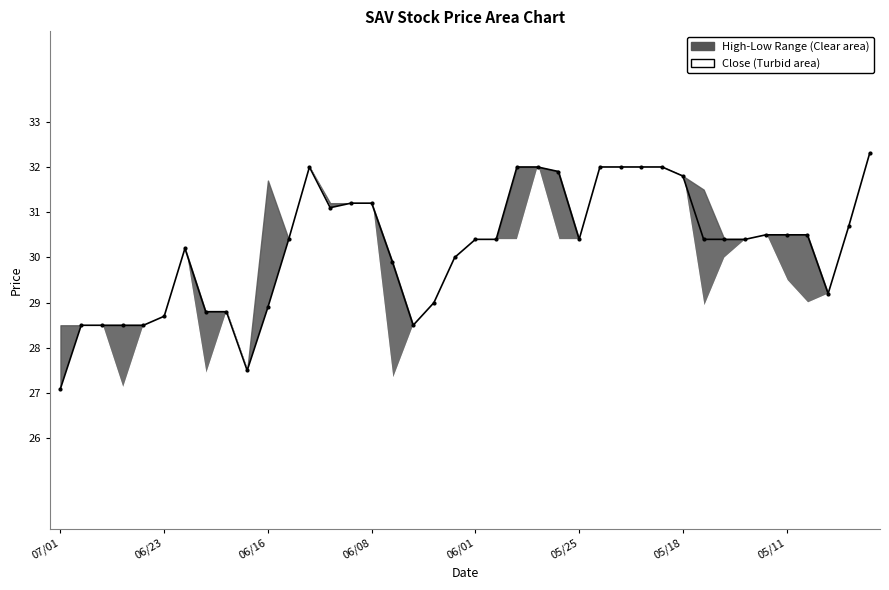

How many lines are shown in the chart?

1